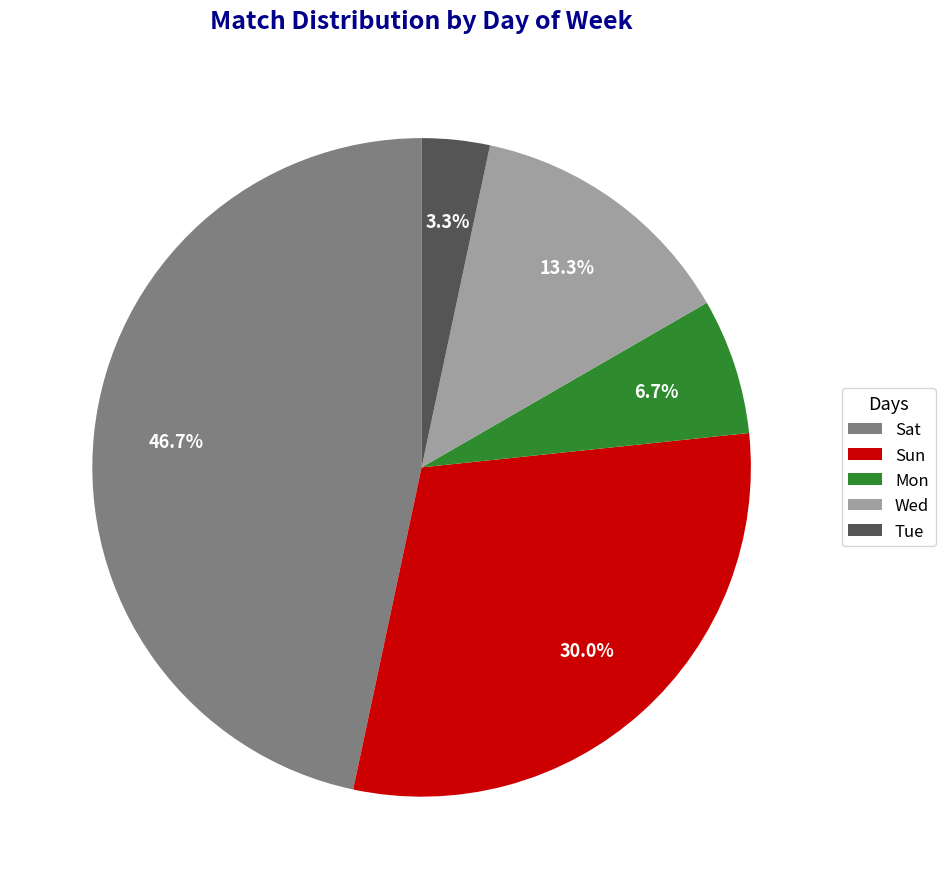

What is the total percentage of Tue and Sun?

33.3%